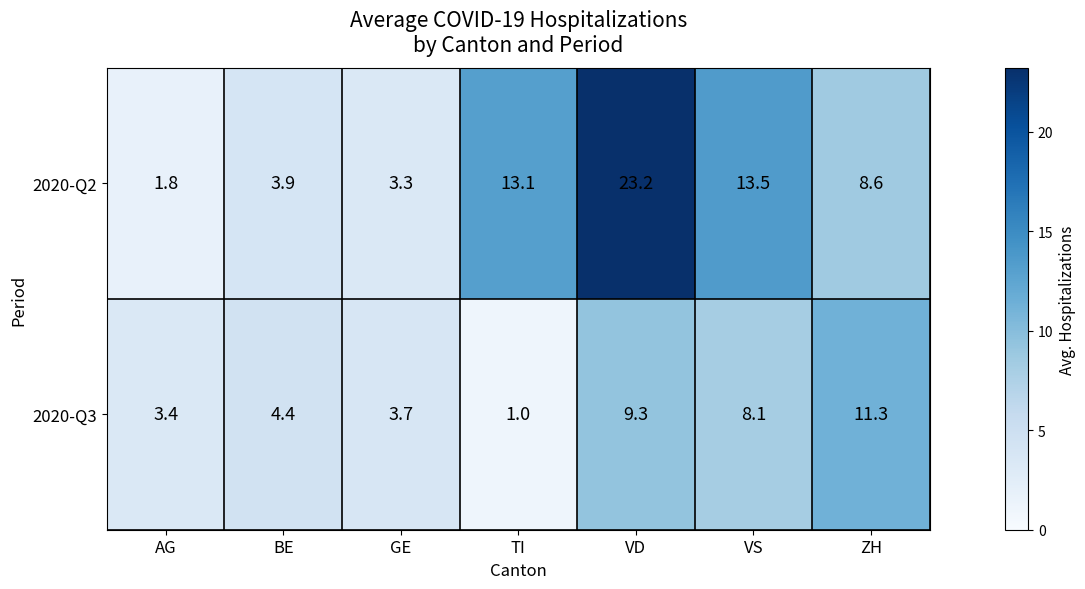

List the series in order of their overall mean, highest first.

2020-Q2, 2020-Q3